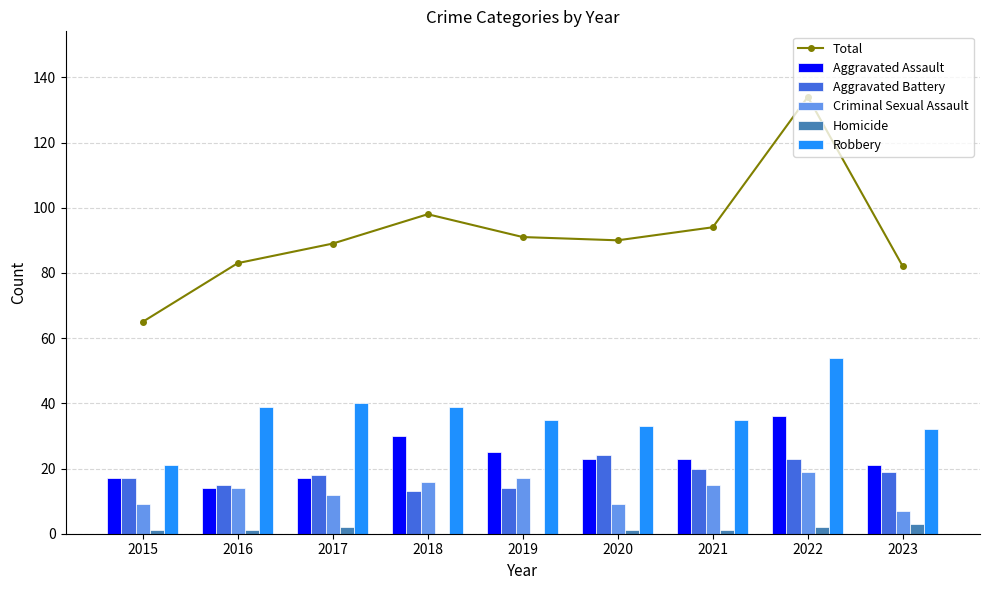

Reading left to right, transcribe all the data shown in this chart.

Total: 65	83	89	98	91	90	94	134	82
Aggravated Assault: 17	14	17	30	25	23	23	36	21
Aggravated Battery: 17	15	18	13	14	24	20	23	19
Criminal Sexual Assault: 9	14	12	16	17	9	15	19	7
Homicide: 1	1	2	0	0	1	1	2	3
Robbery: 21	39	40	39	35	33	35	54	32